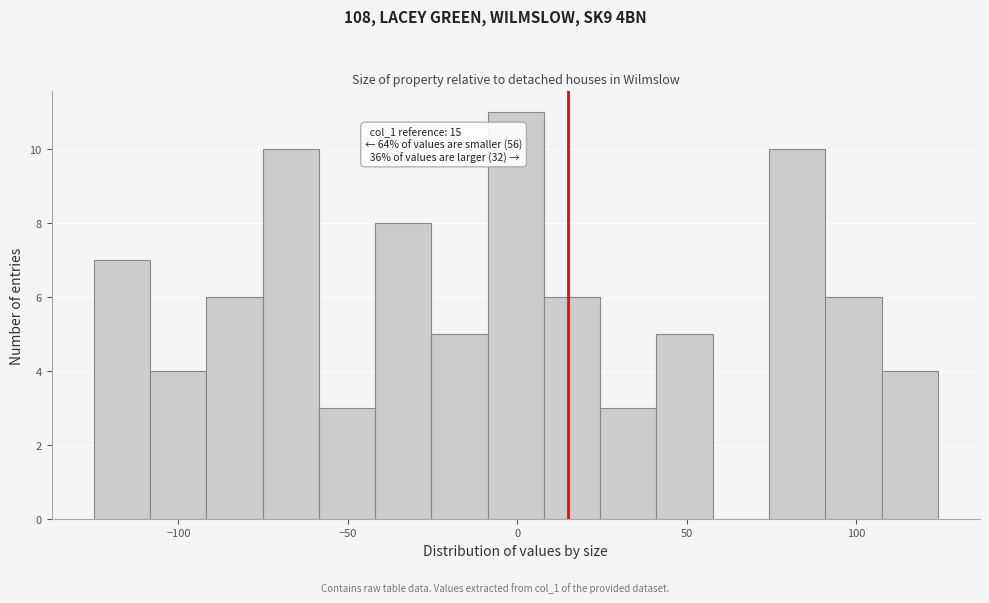

Read against the x-axis, roughly where is the centre of the tallest bar?

0